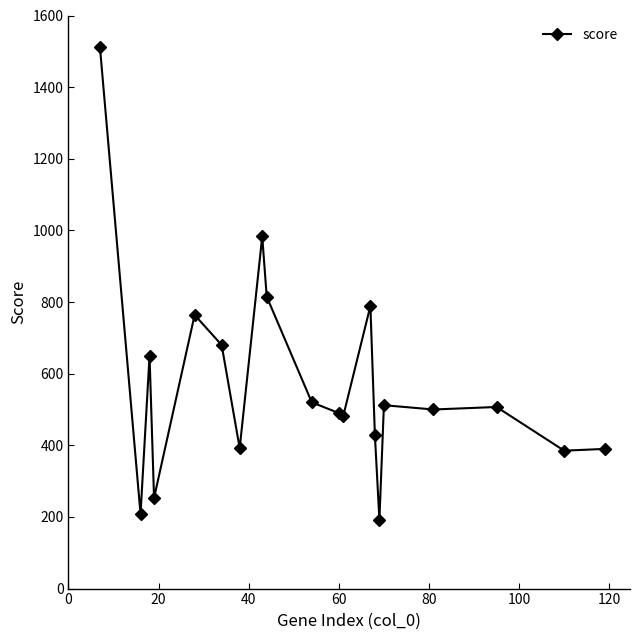

What is the difference between the maximum and minimum values?

1319